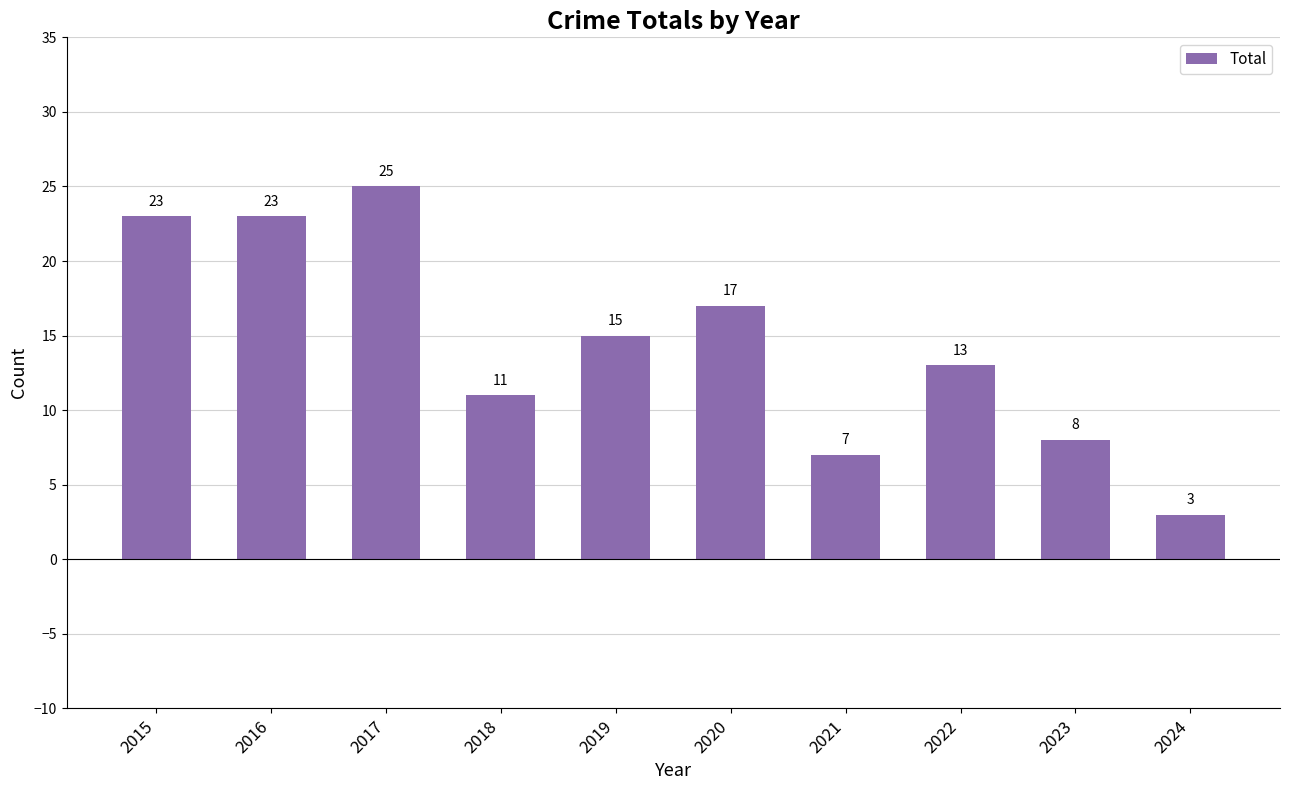

Is it true that the value at 2017 is 17?

False